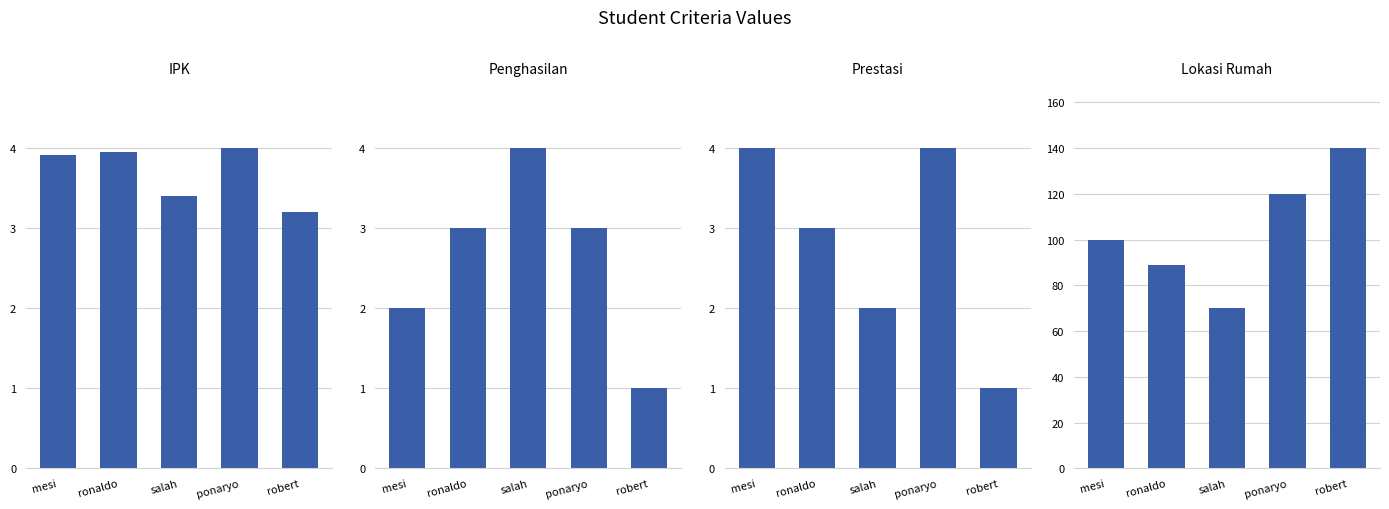

What is the difference between the lokasi rumah values at ronaldo and robert?

51.0